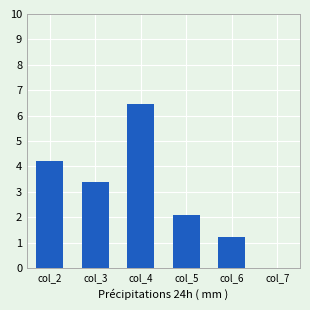

How many positive values are there?

5